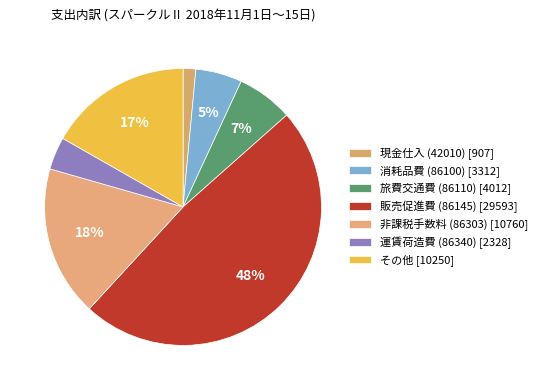

Combined, what portion of the pie is 販売促進費 (86145) and その他?

65.1%